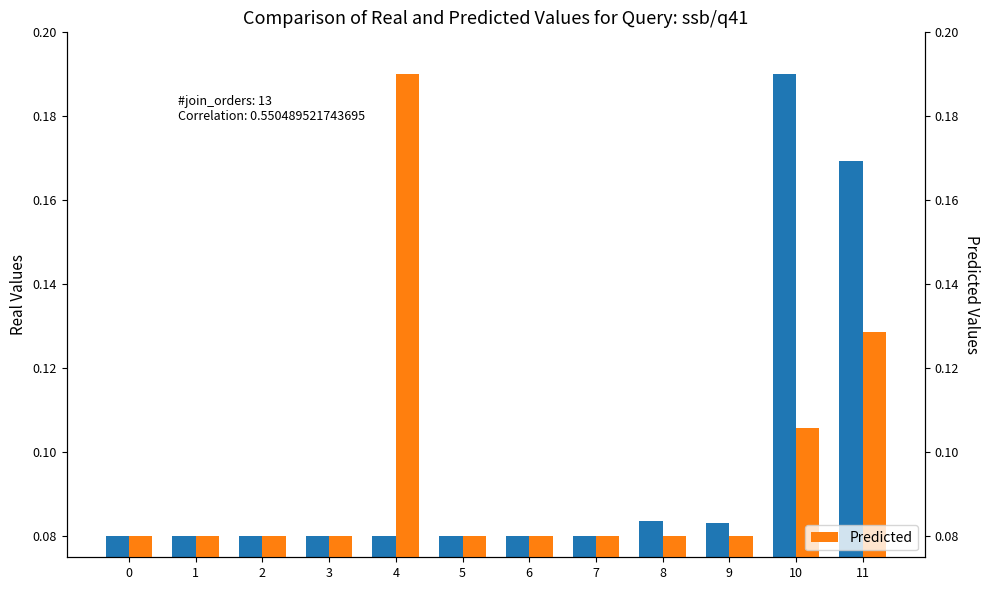

What is the smallest value displayed?

0.1